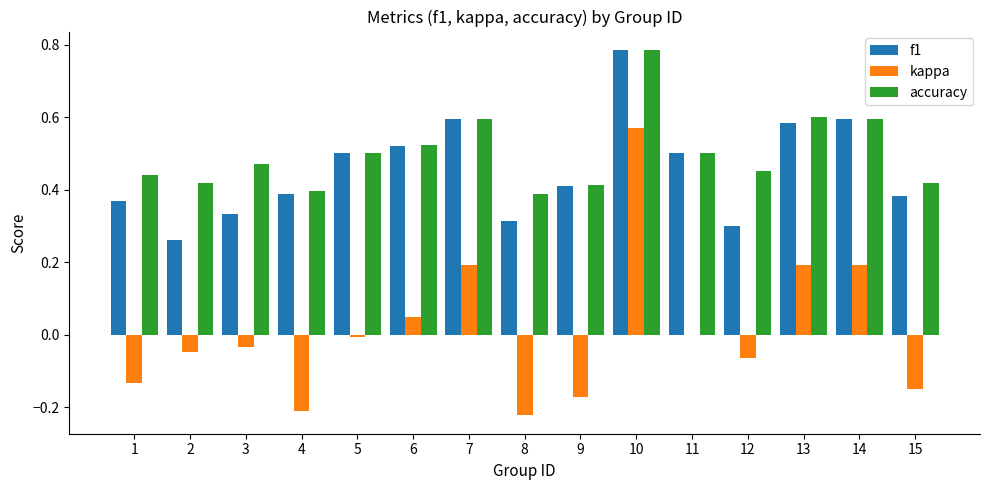

What is the sum of all accuracy values?

7.5